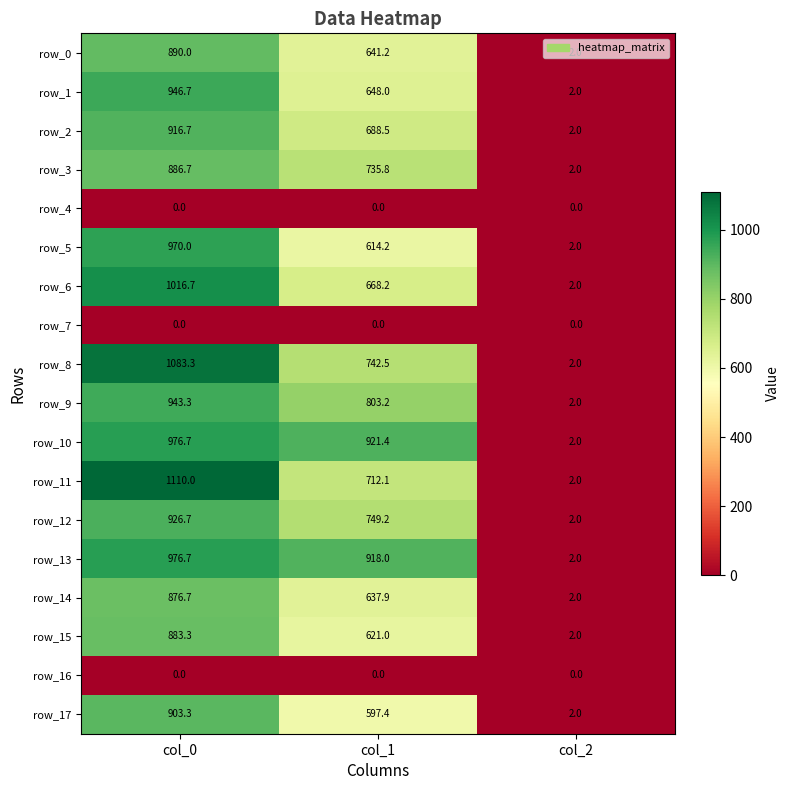

True or false: row_6 has a value of 387.2 at col_0.

False